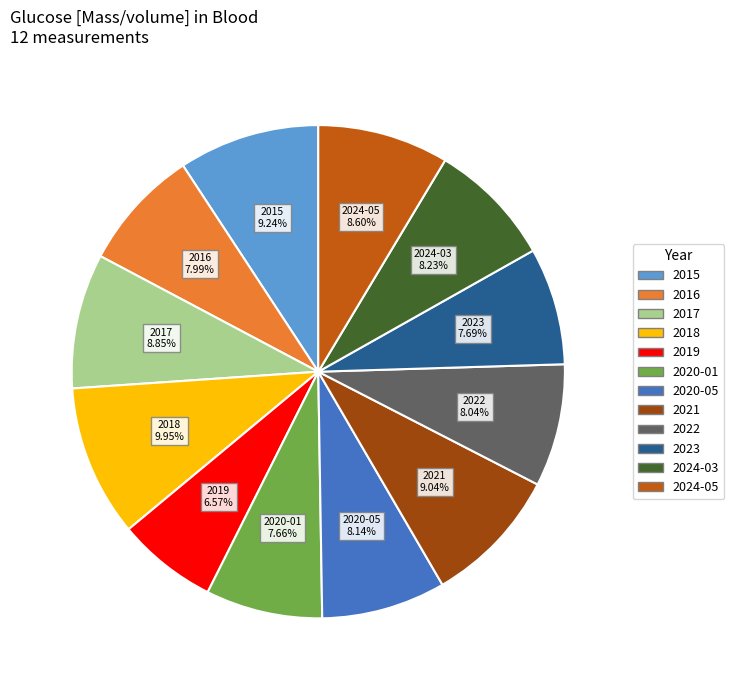

Is there a majority slice in this chart?

No